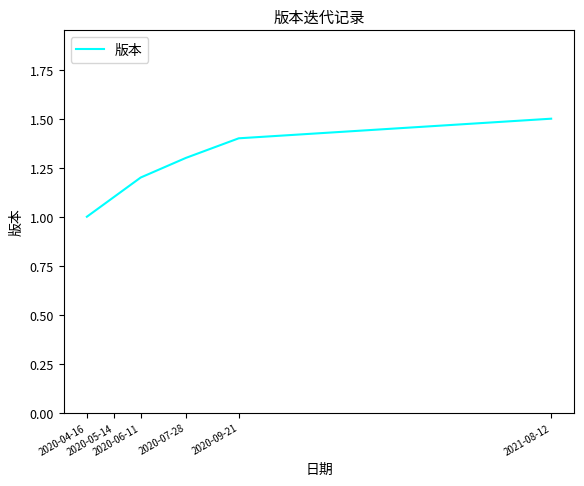

At which category does the chart reach its minimum across all series?

2020-04-16